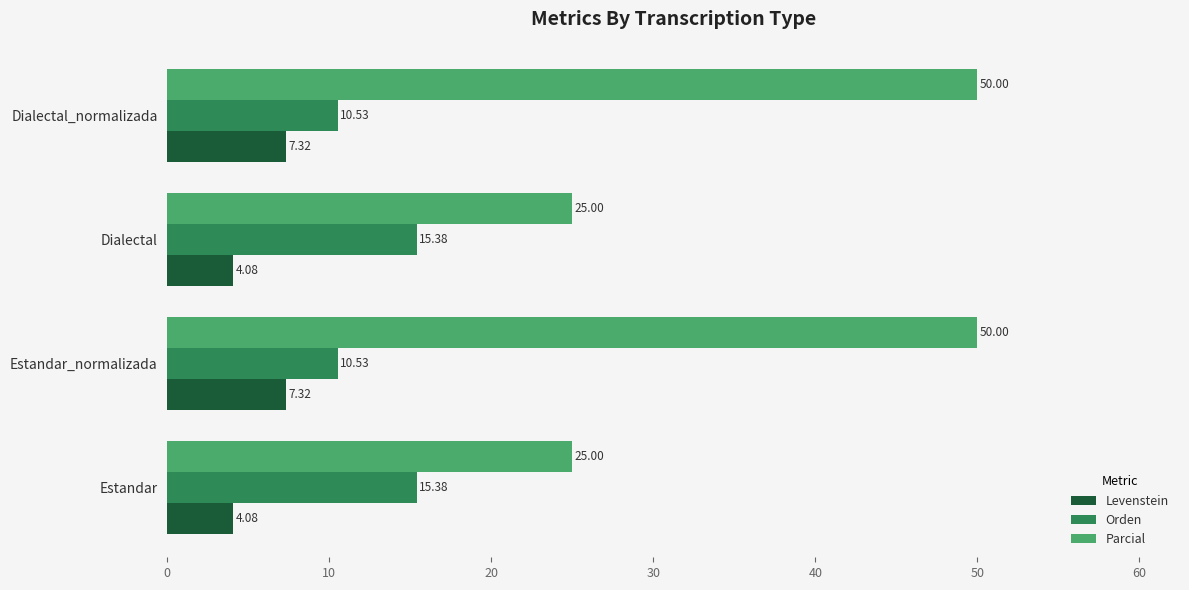

What is the total value across all series at Estandar_normalizada?

67.8